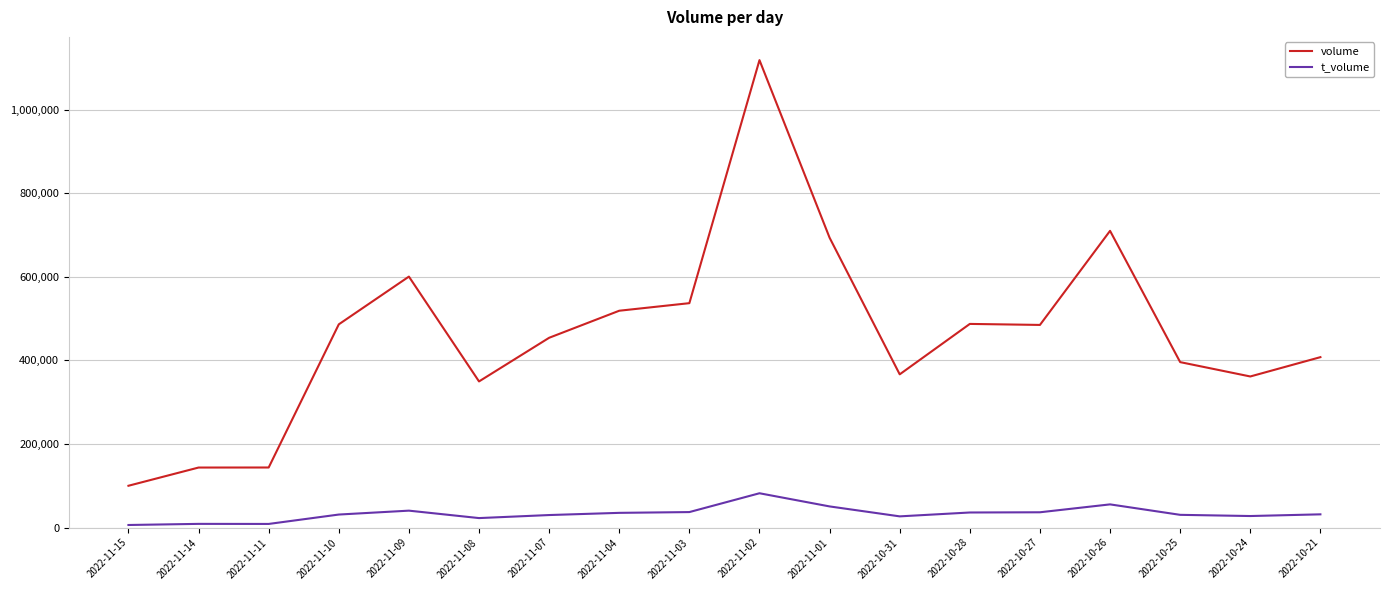

Which category has the highest value in the volume series?

2022-11-02